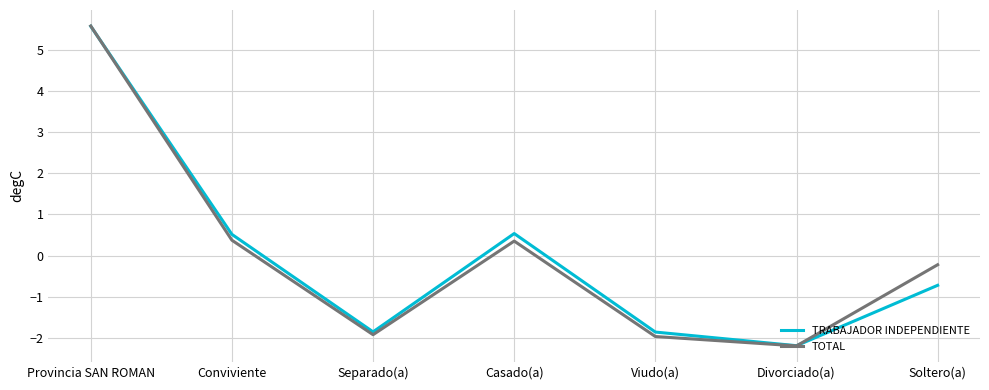

True or false: TOTAL has a value of -0.5 at Viudo(a).

False